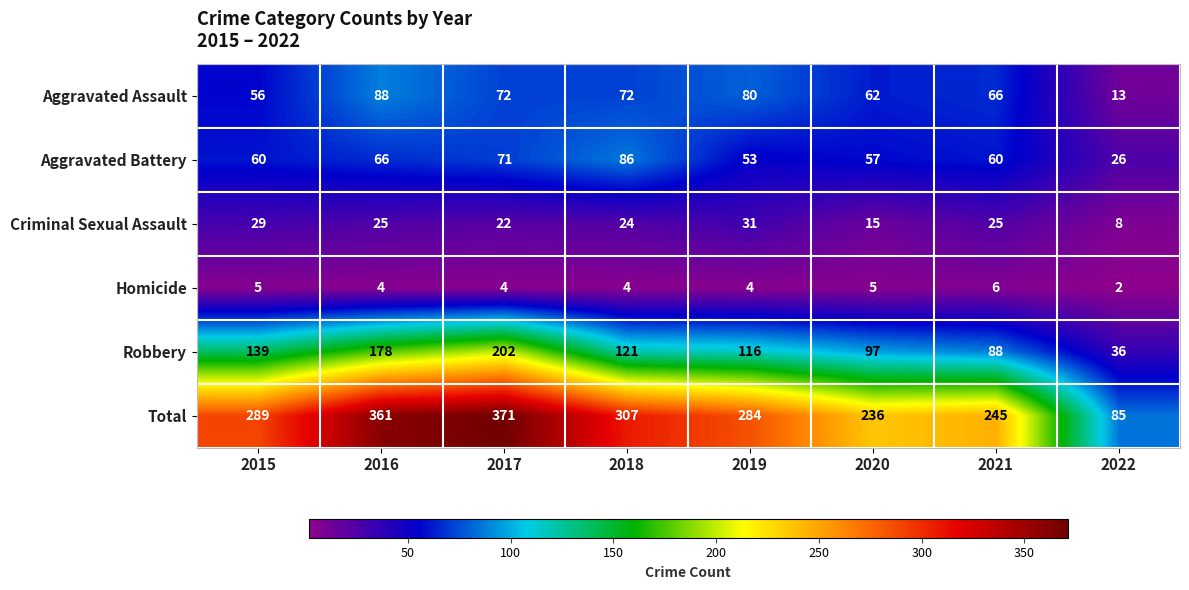

How many data points does each series have?

8